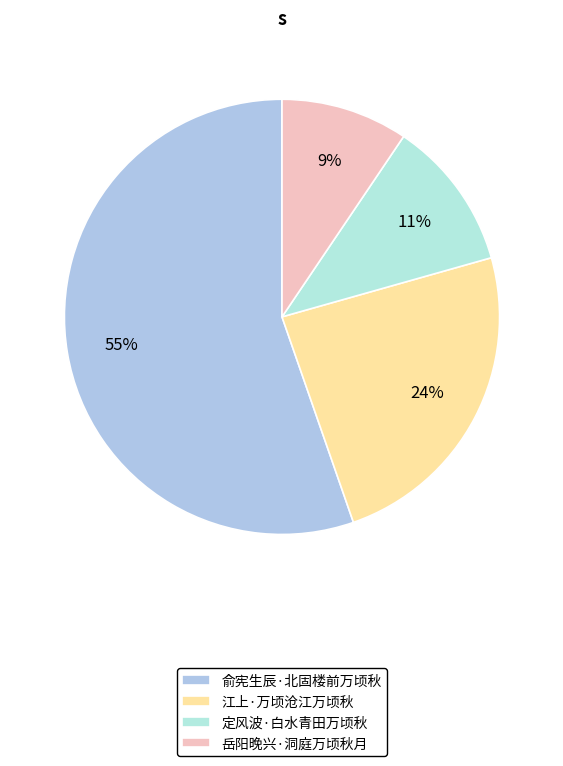

To the nearest percent, what is the difference between the largest and smallest slice percentages?

46%